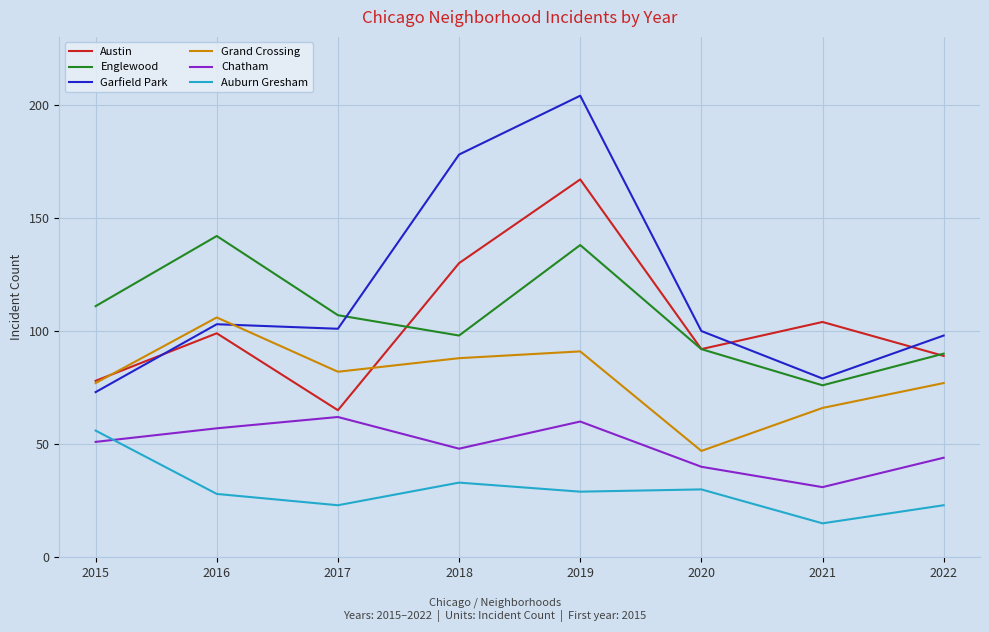

How many interior local peaks does the Chatham series have?

2